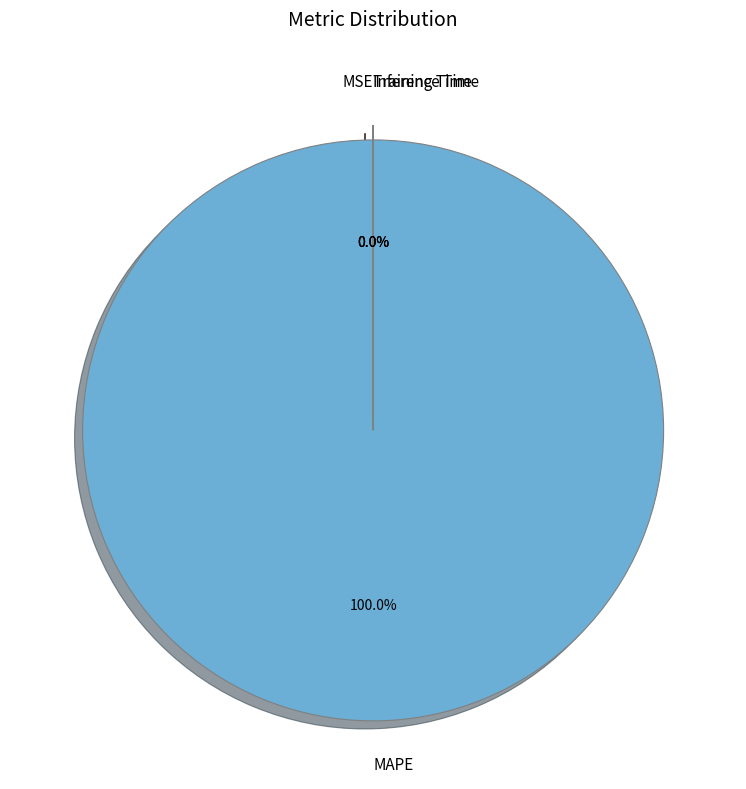

Is it true that Training Time is 0% of the pie?

True